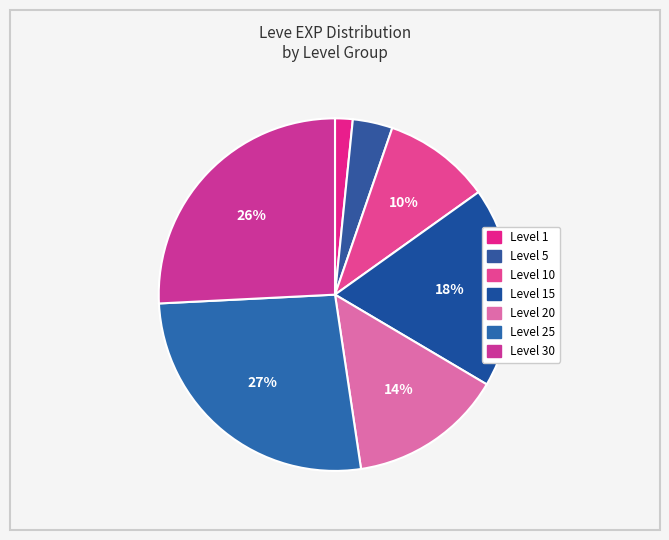

Which category has the smallest portion of the pie?

1